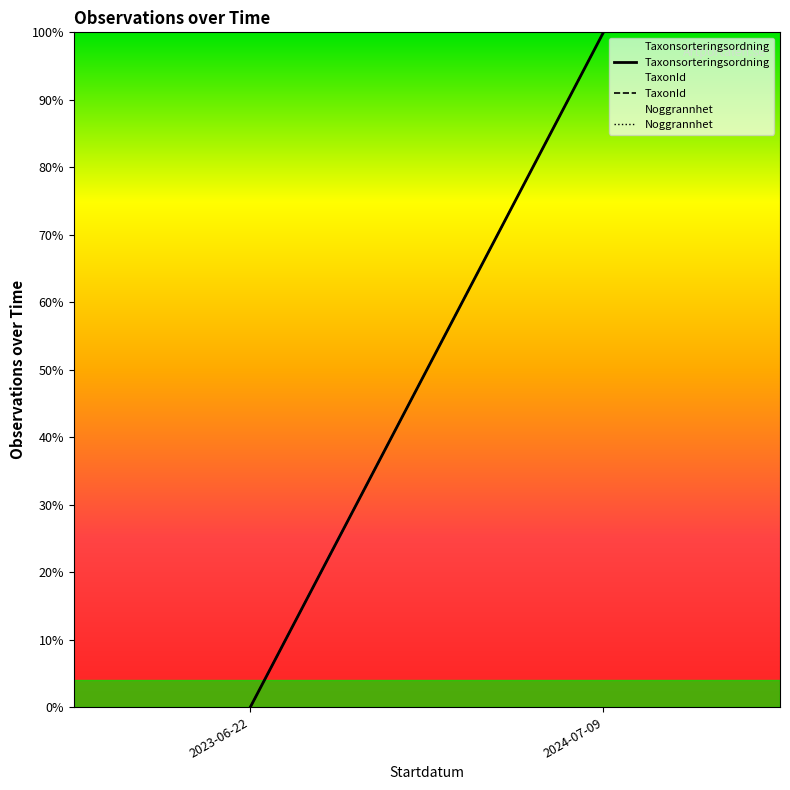

Reading left to right, list all the values displayed in this chart.

Taxonsorteringsordning: 2023-06-22=0	2024-07-09=1
TaxonId: 2023-06-22=0	2024-07-09=1
Noggrannhet: 2023-06-22=0	2024-07-09=1